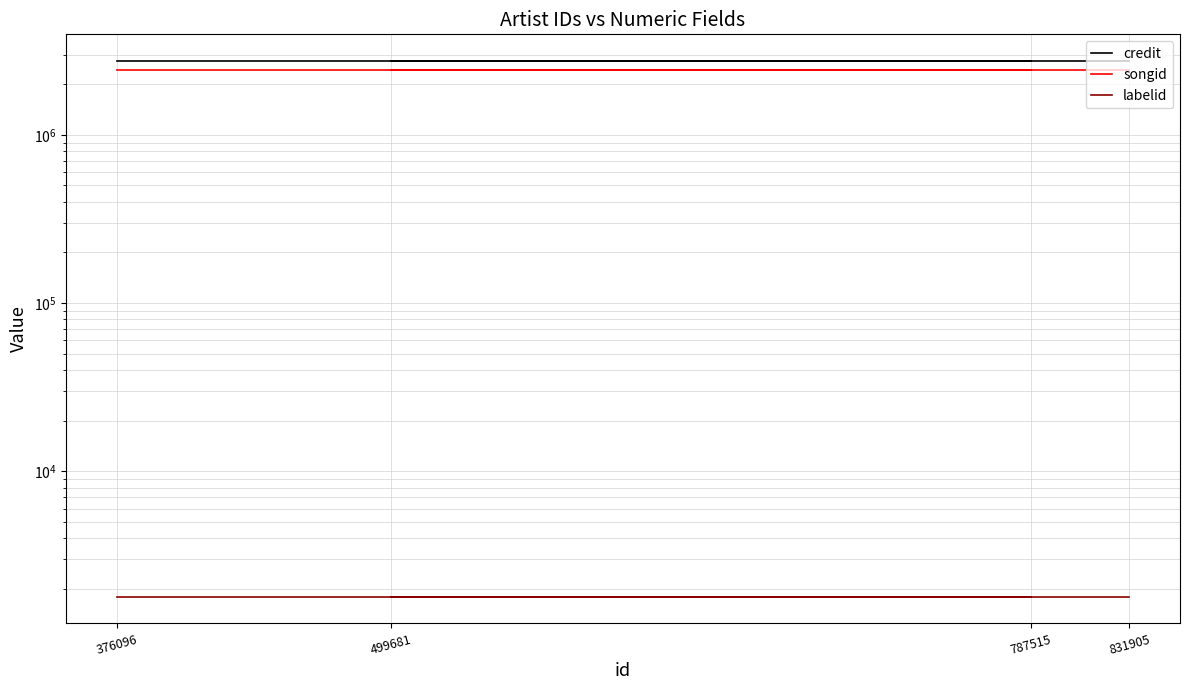

Is it true that songid equals 2418083 at 376096?

True